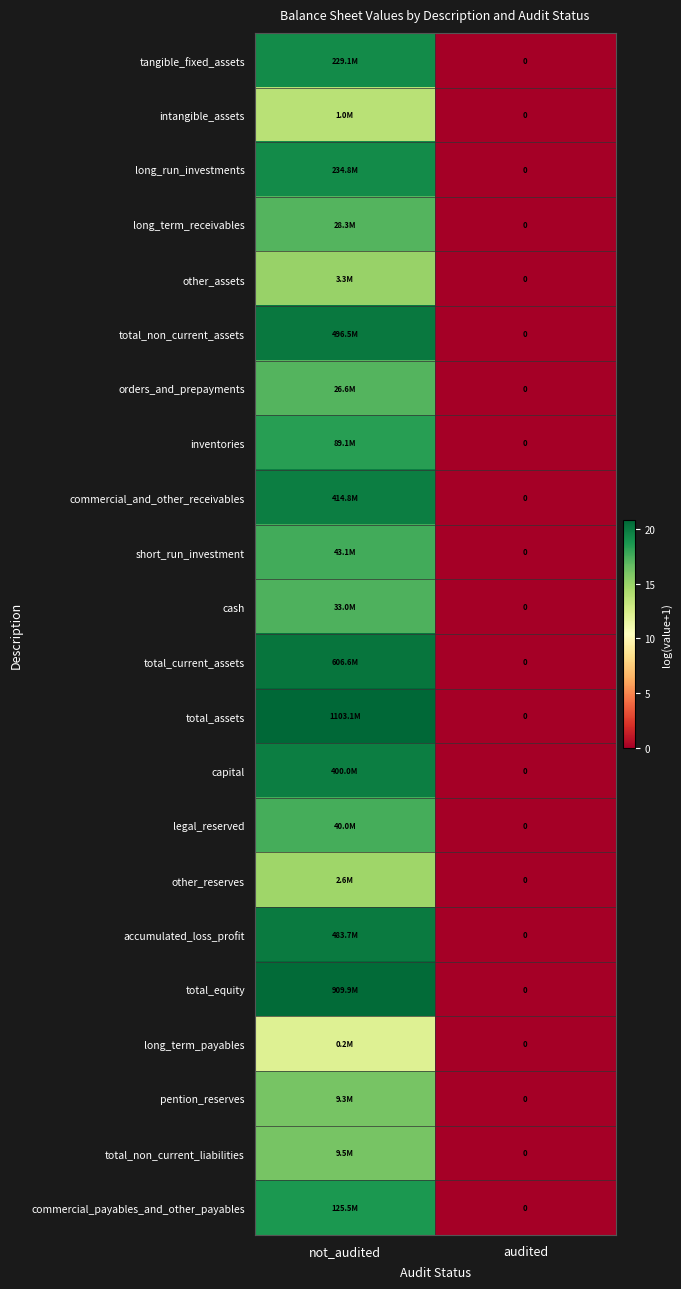

What is the average value of the accumulated_loss_profit series?

10.0